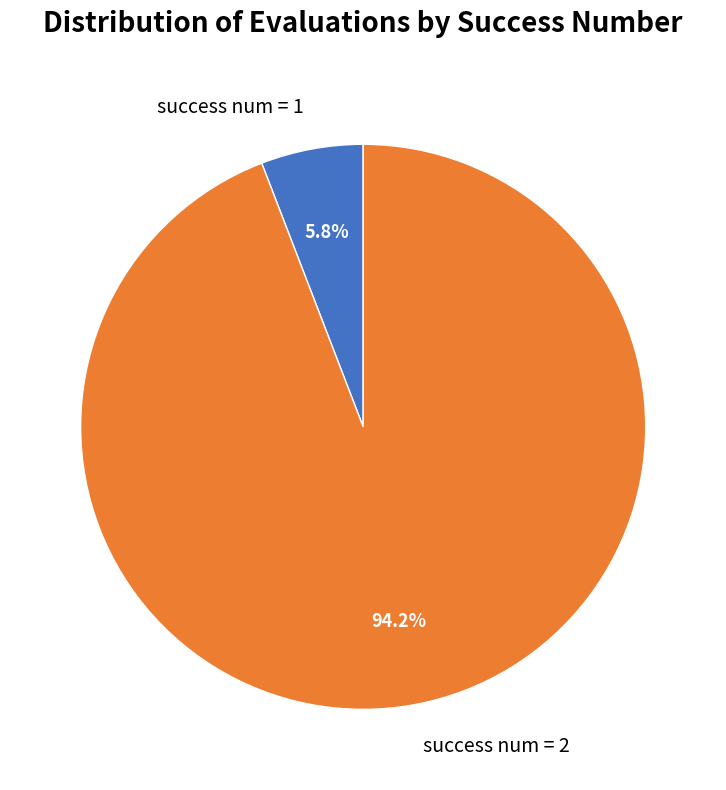

Combined, what portion of the pie is success num = 2 and success num = 1?

100.0%